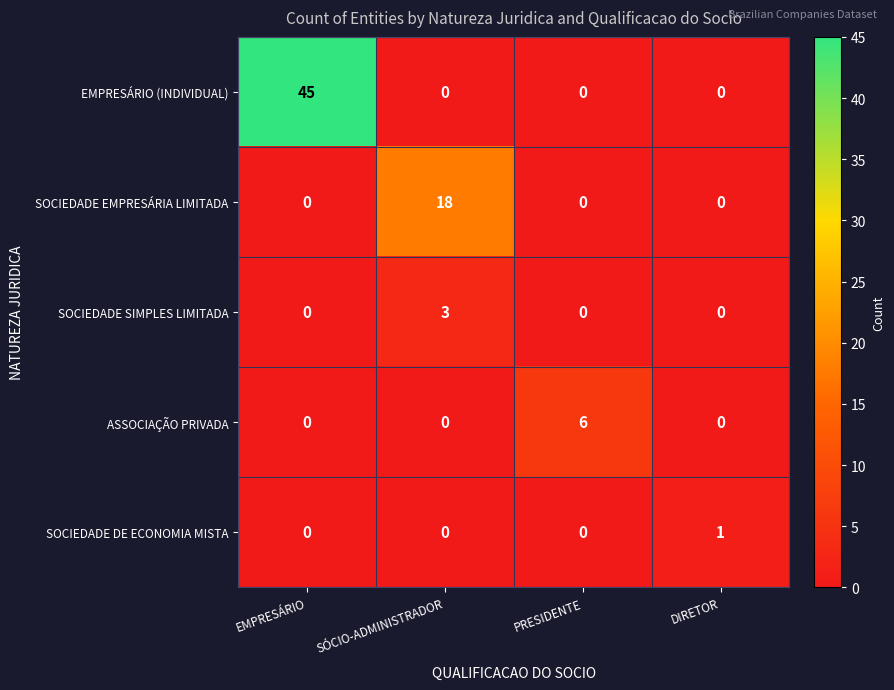

The value of SOCIEDADE EMPRESÁRIA LIMITADA at DIRETOR is 0. True or false?

True